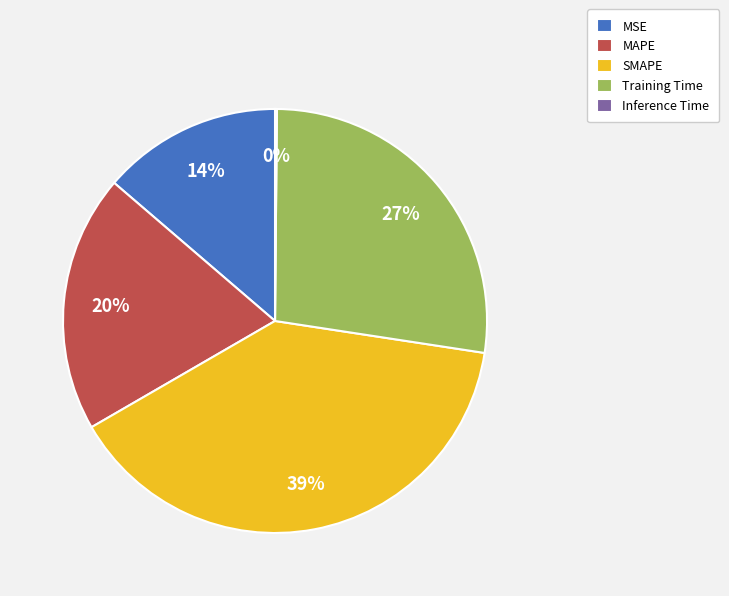

What percentage is the Training Time slice, to the nearest percent?

27%